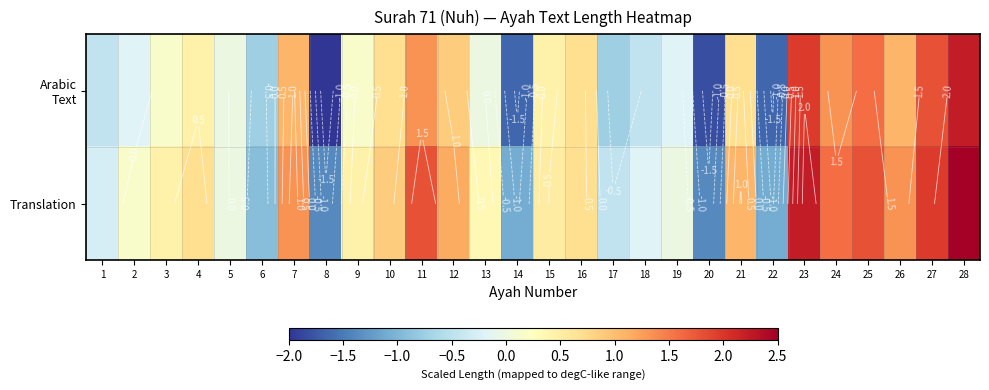

Which label corresponds to the largest value in the chart?

28